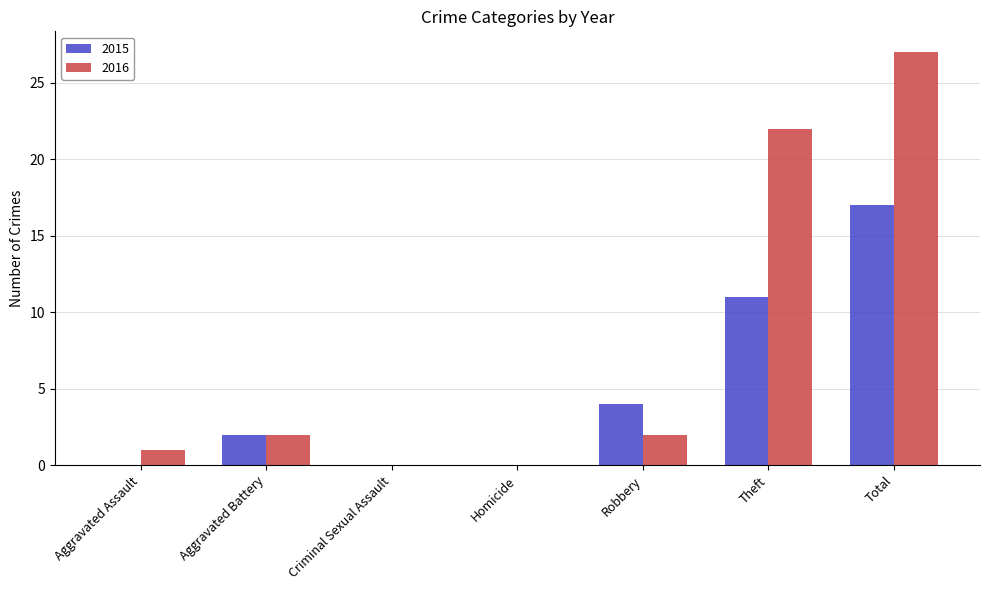

What is the highest value of the 2016 series?

27